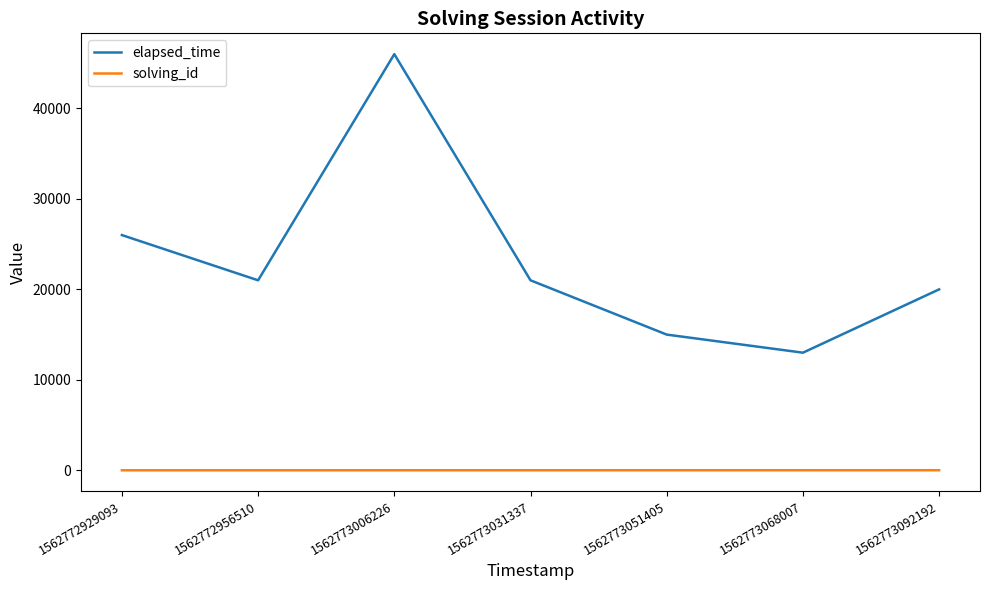

True or false: solving_id and elapsed_time cross at least once.

False